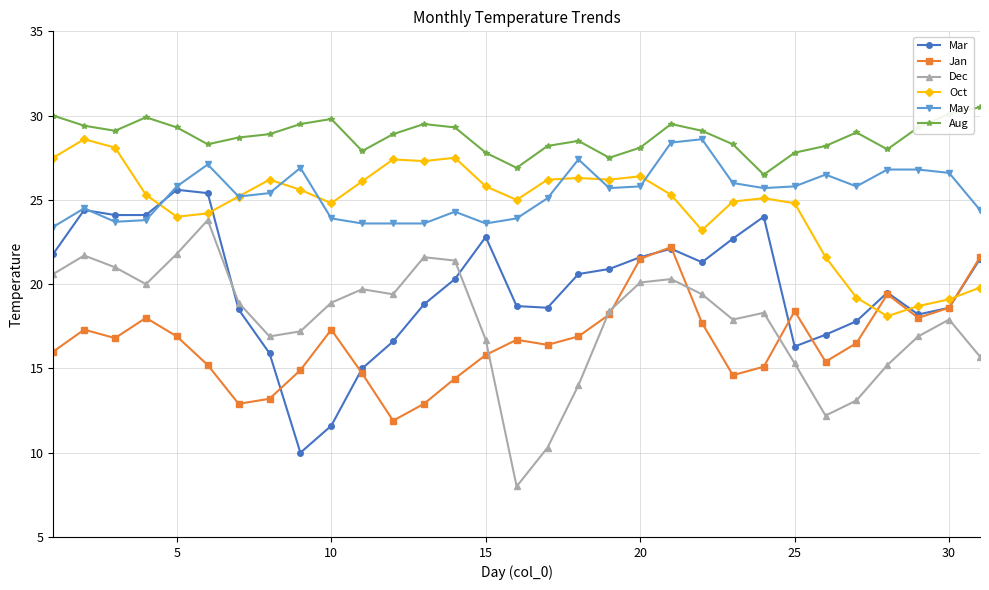

How many times do May and Mar cross each other?

2